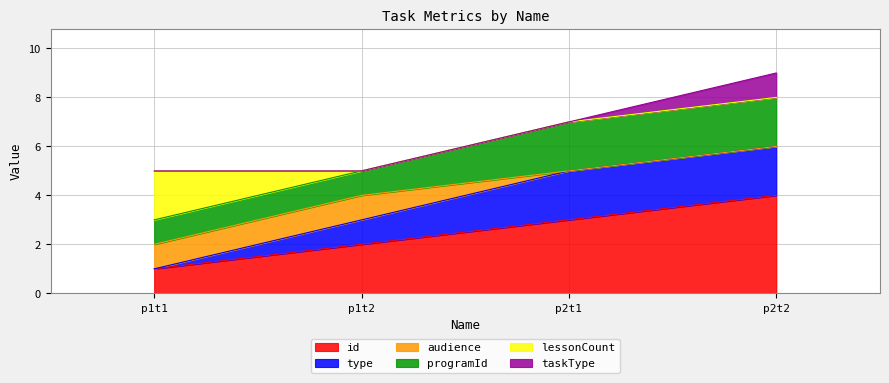

How many positive values does the taskType series have?

1